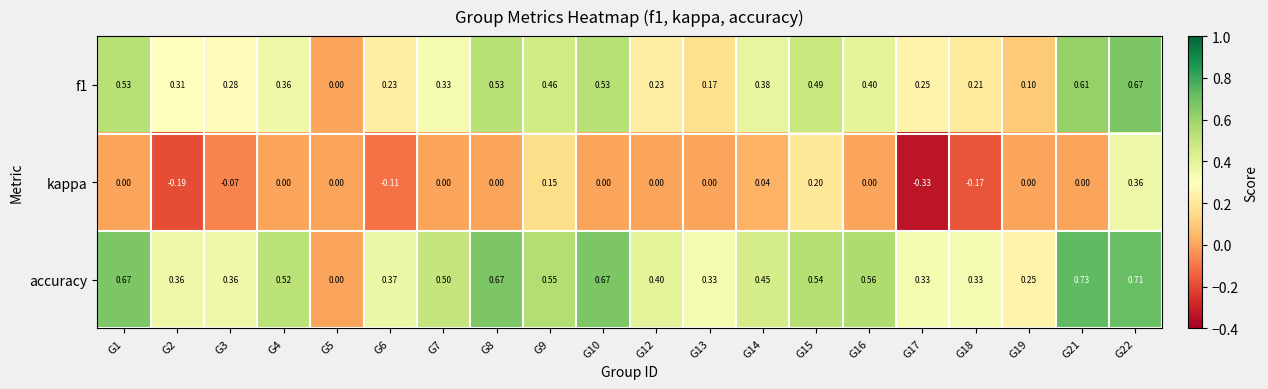

How many positive values does the f1 series have?

19